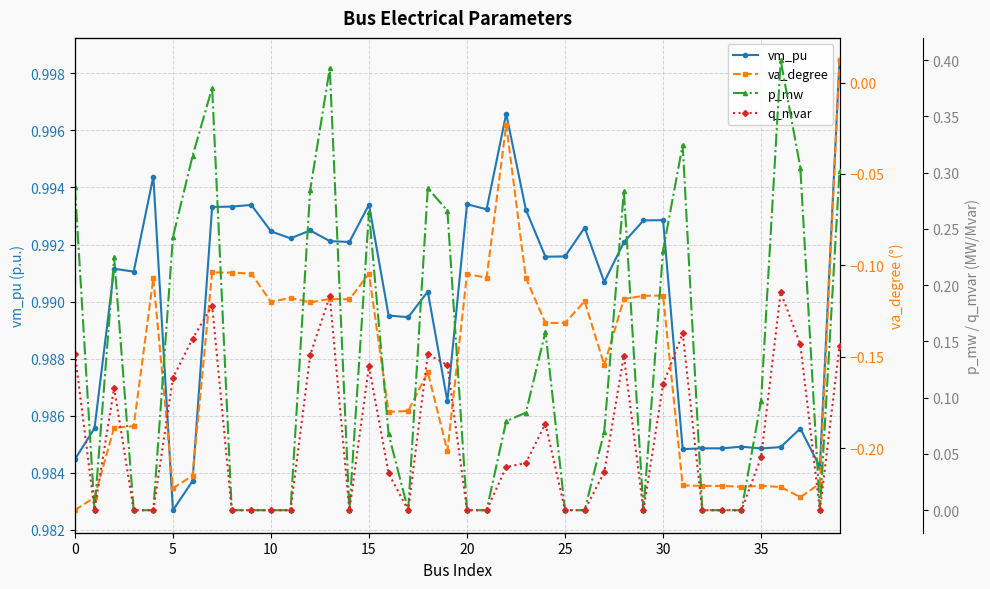

Is it true that vm_pu equals 1.5 at 5?

False